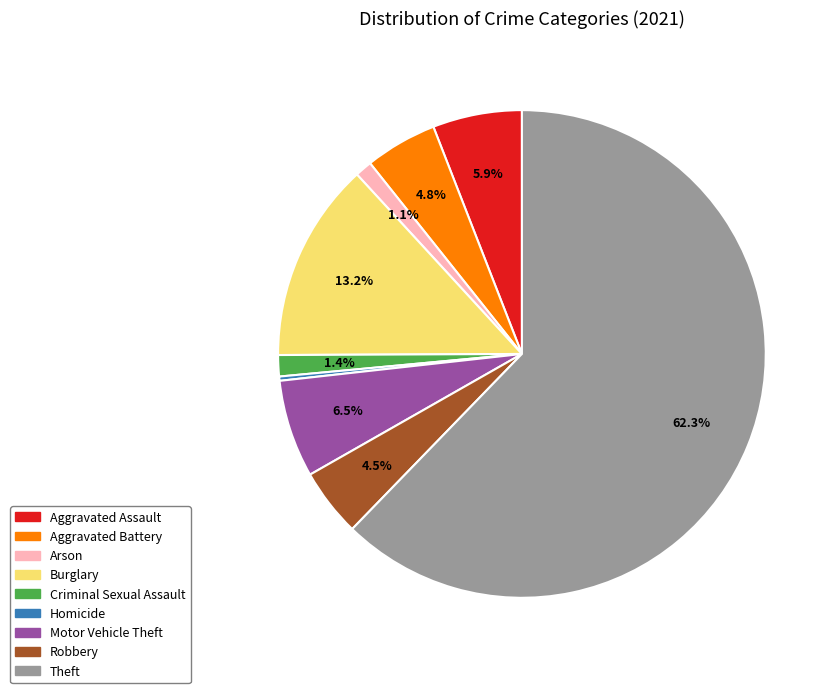

What is the largest slice in the pie chart?

Theft